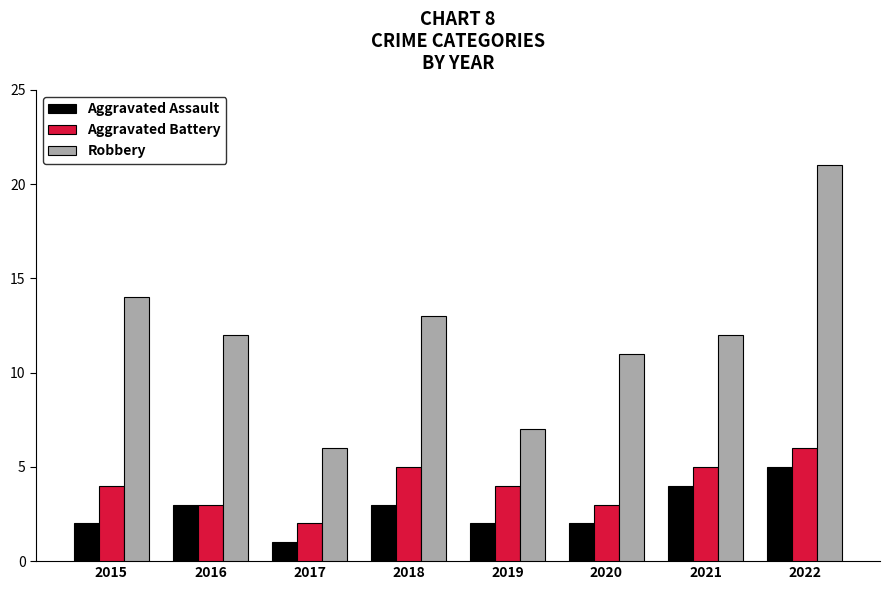

The Robbery series shows 12 at 2019. True or false?

False